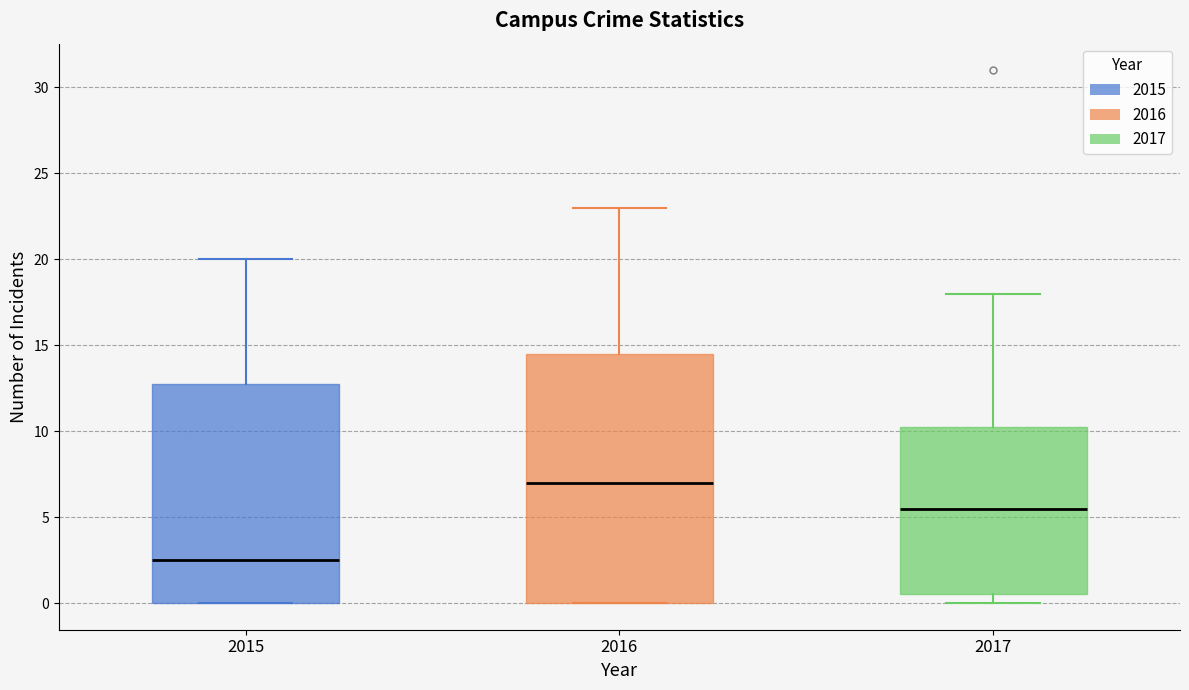

Which box has the highest median line?

2016